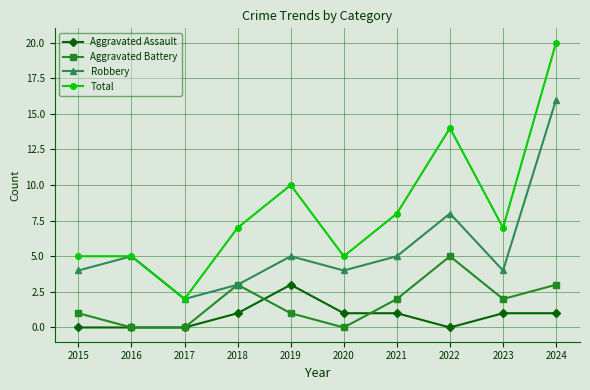

The value of Total at 2017 is 2. True or false?

True